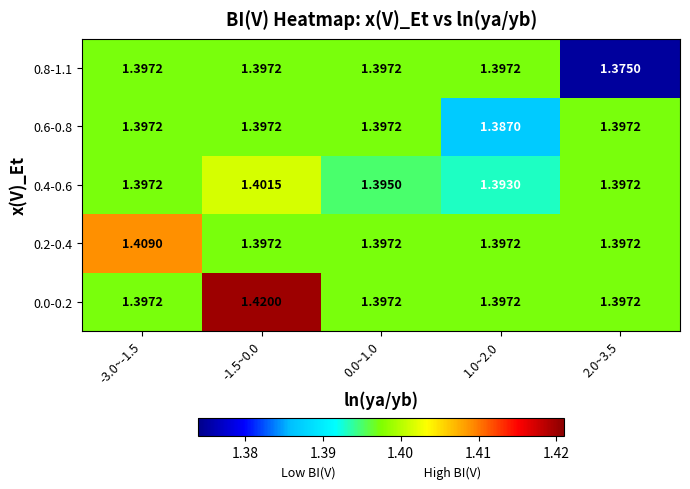

Which series has the widest spread of values?

0.0-0.2